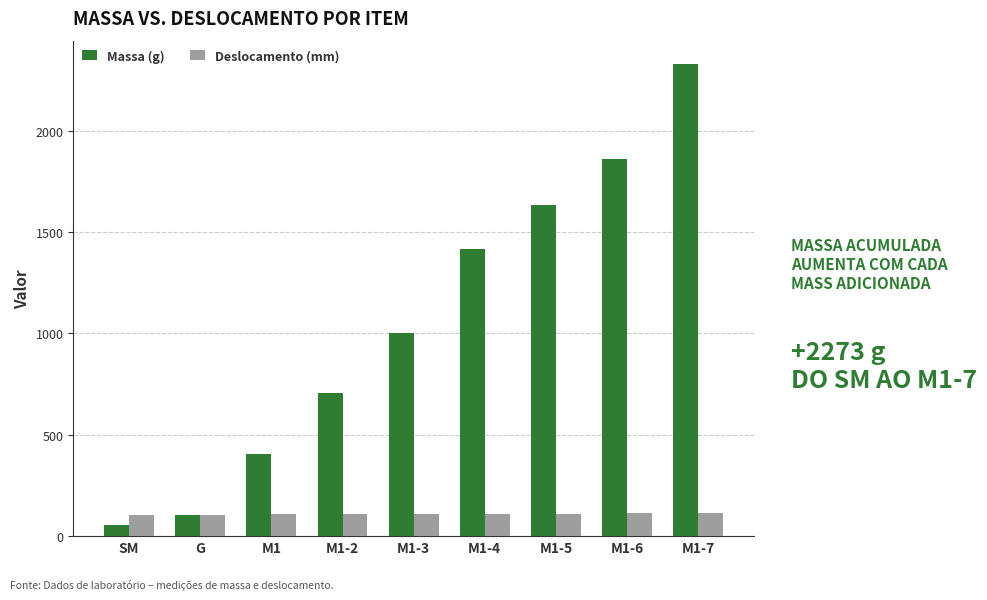

What is the label of the 8th bar from the left?

M1-6